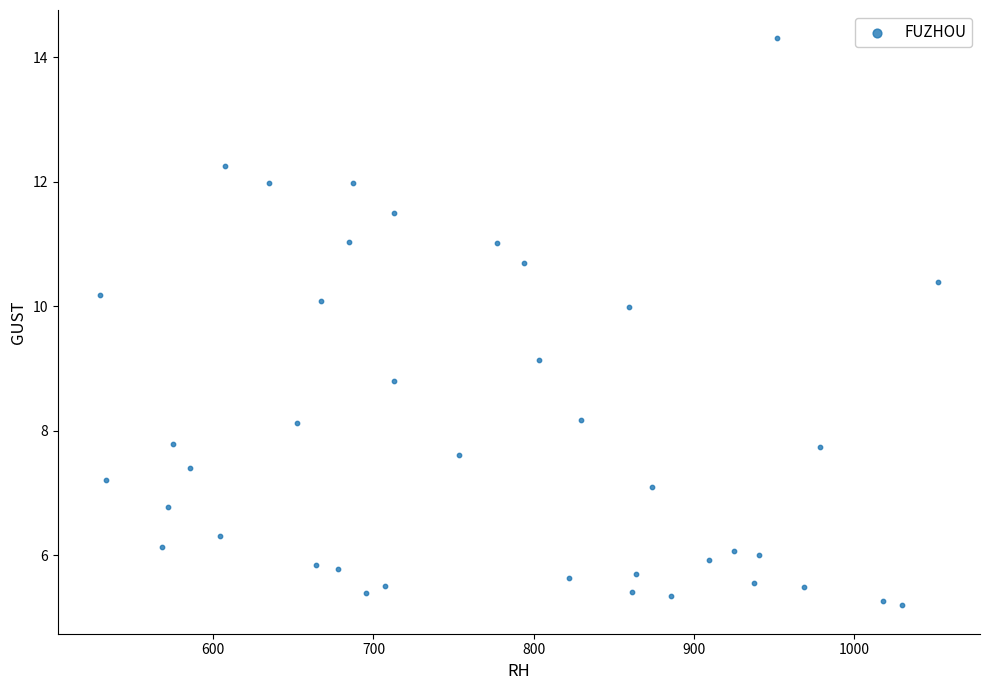

What is the range of Y values (max minus min)?

9.1